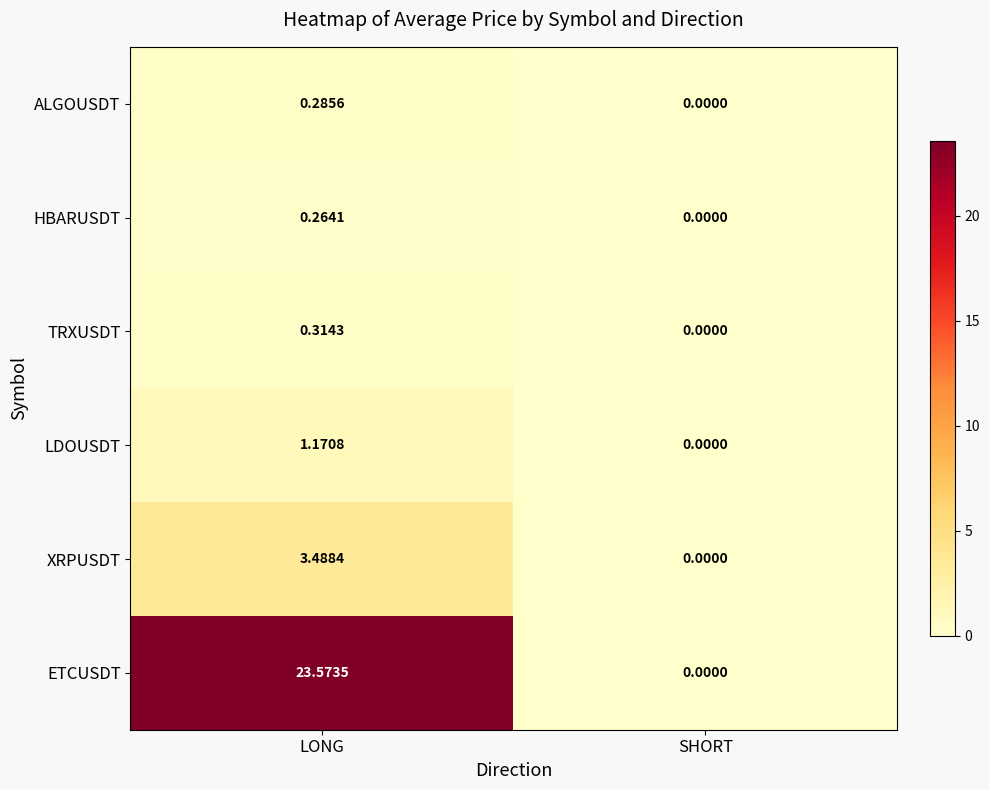

At which label is LDOUSDT closest to 0?

SHORT